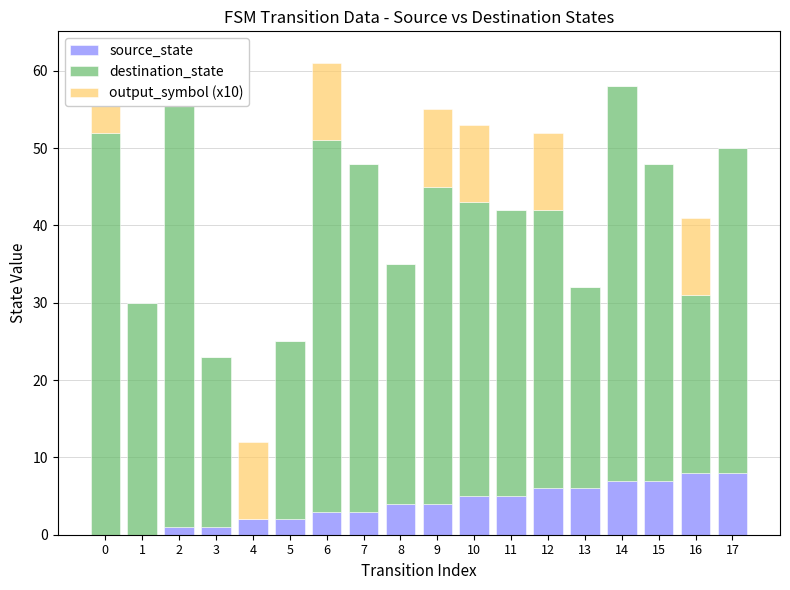

Which series changed the most between 7 and 8?

destination_state